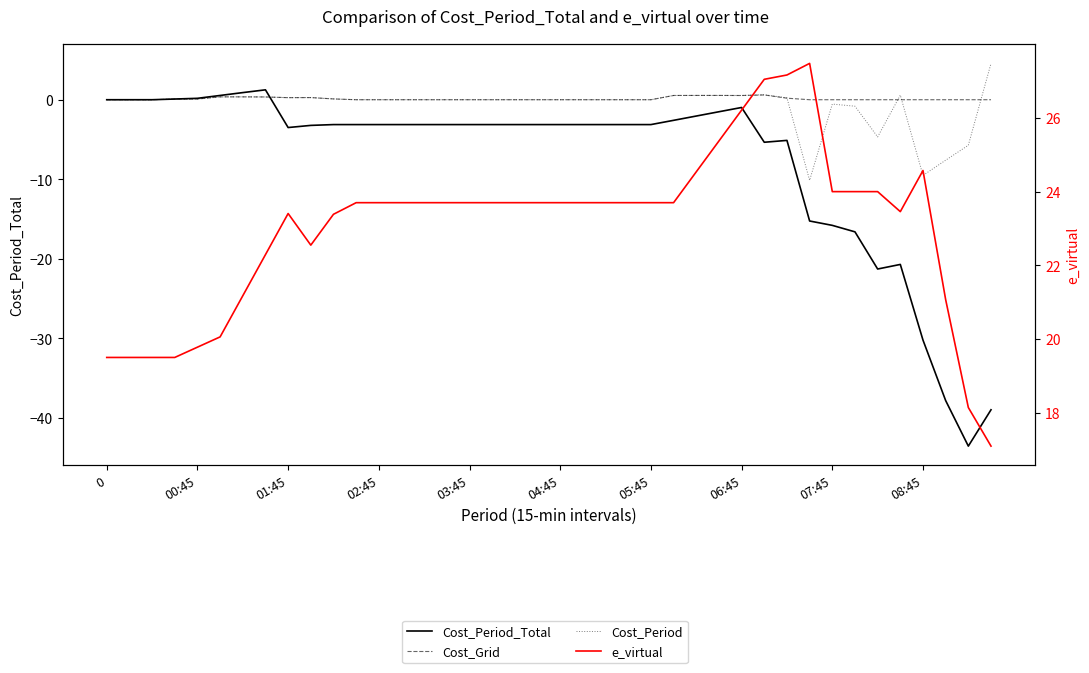

Which series changed the most between 0 and 37?

Cost_Period_Total